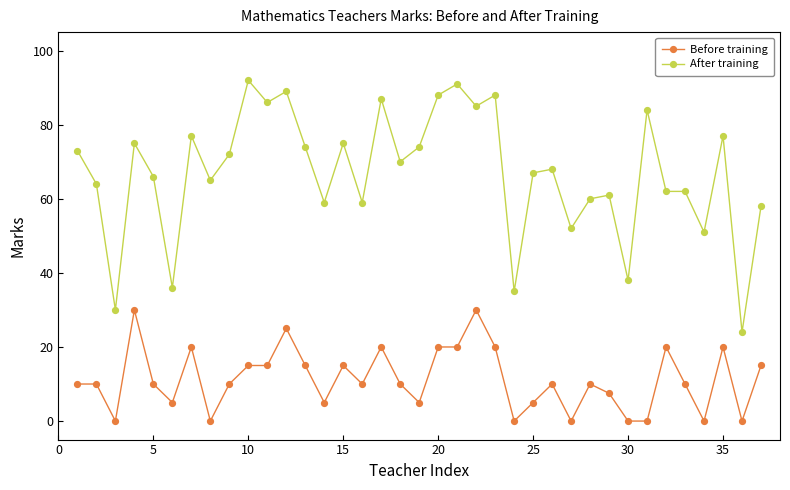

How many distinct data groups are displayed?

2